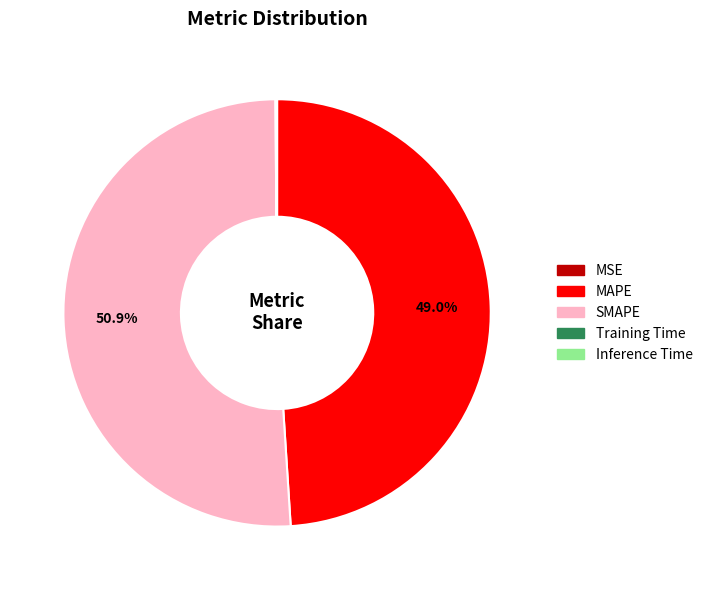

Which slice is the largest?

SMAPE